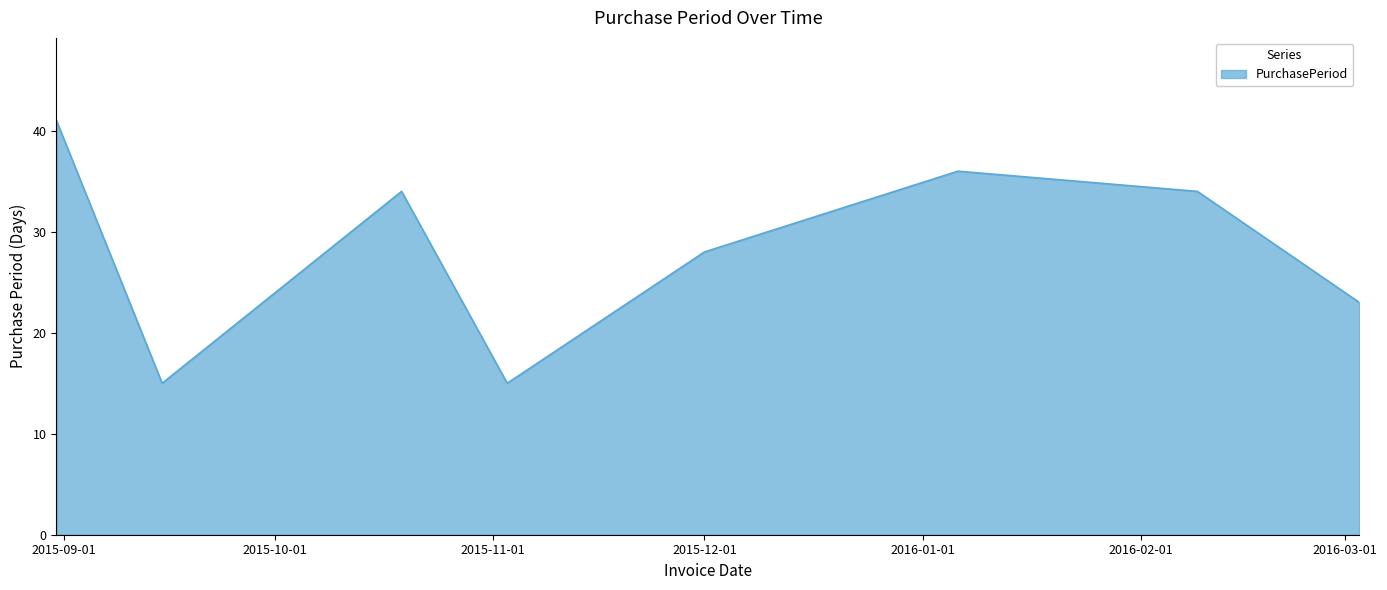

Reading left to right, list all the values displayed in this chart.

41	15	34	15	28	36	34	23